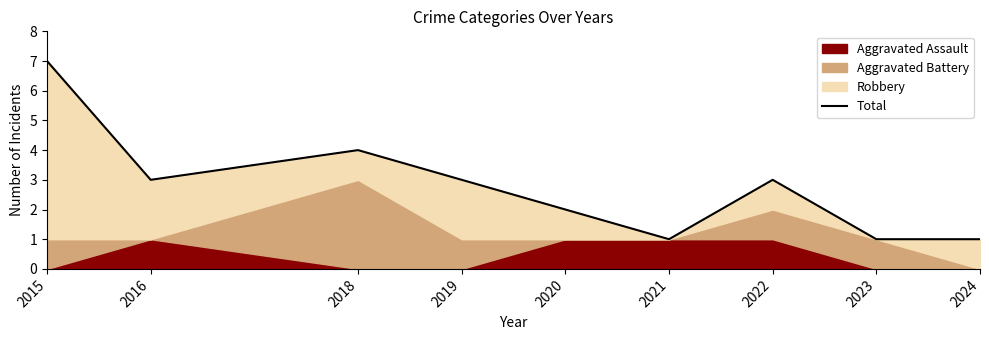

True or false: the data shows 1 at 2023.

False